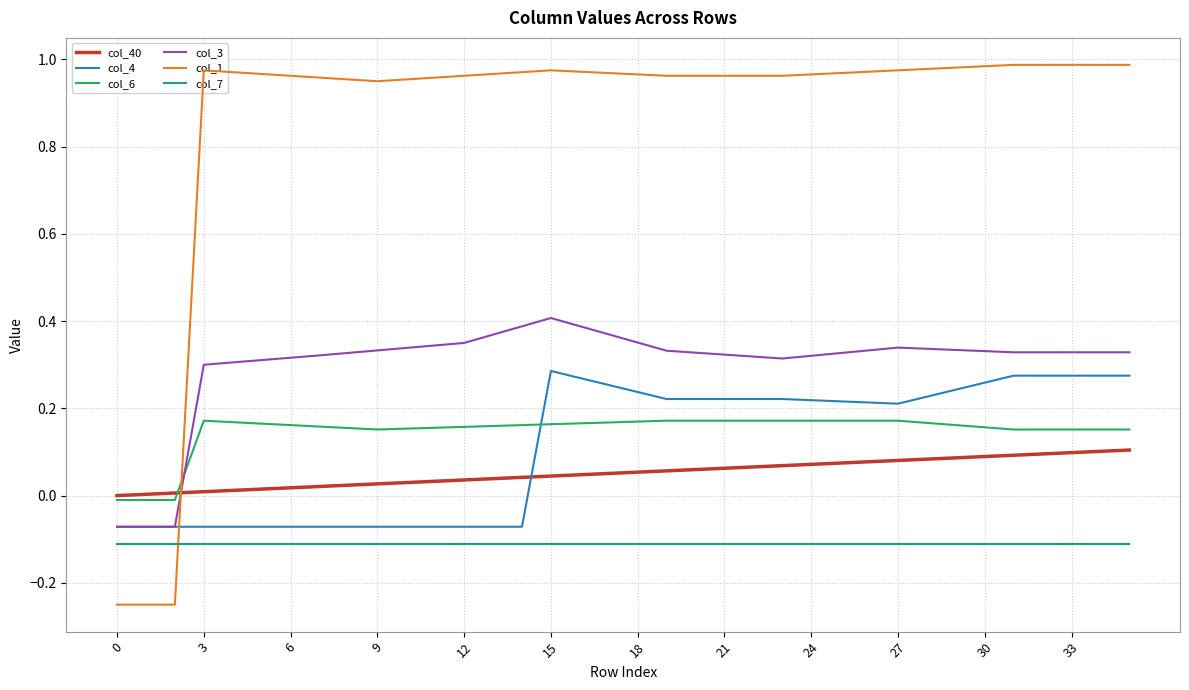

Which series has the widest spread of values?

col_1